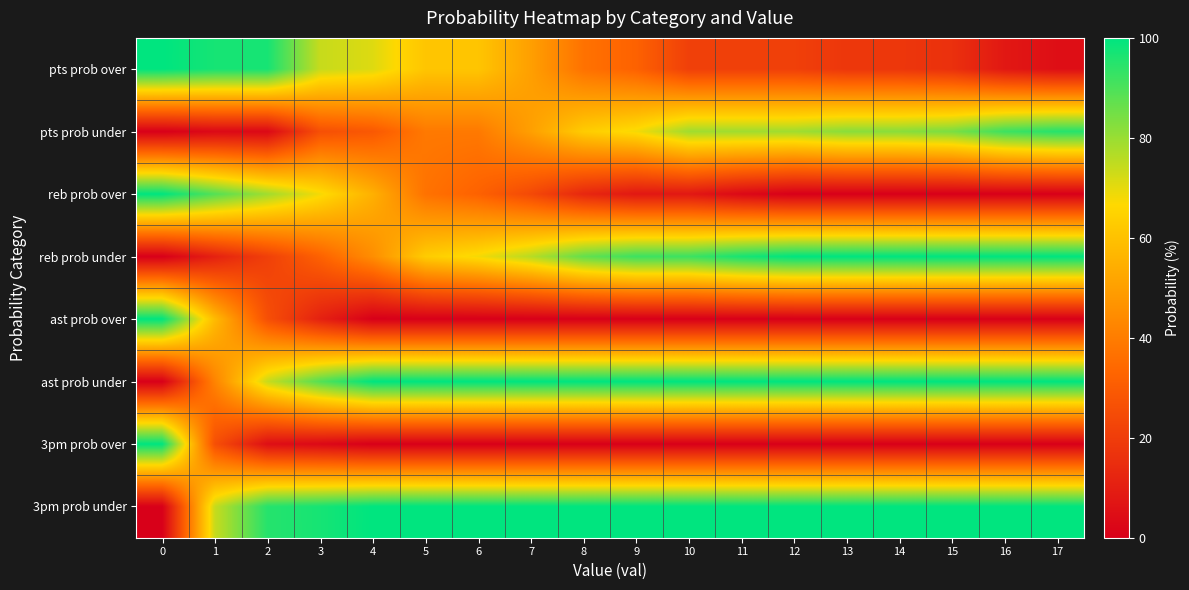

Reading right to left, what are all the values shown in this chart?

row_0: 5	8	16	18	18	21	21	21	32	37	50	61	61	71	74	97	97	100
row_1: 95	92	84	82	82	79	79	79	68	63	50	39	39	29	26	3	3	0
row_2: 0	0	0	0	0	0	3	8	8	13	24	32	37	55	68	79	89	100
row_3: 100	100	100	100	100	100	97	92	92	87	76	68	63	45	32	21	11	0
row_4: 0	0	0	0	0	0	0	0	0	0	0	0	0	0	11	26	58	100
row_5: 100	100	100	100	100	100	100	100	100	100	100	100	100	100	89	74	42	0
row_6: 0	0	0	0	0	0	0	0	0	0	0	0	0	0	3	5	26	100
row_7: 100	100	100	100	100	100	100	100	100	100	100	100	100	100	97	95	74	0